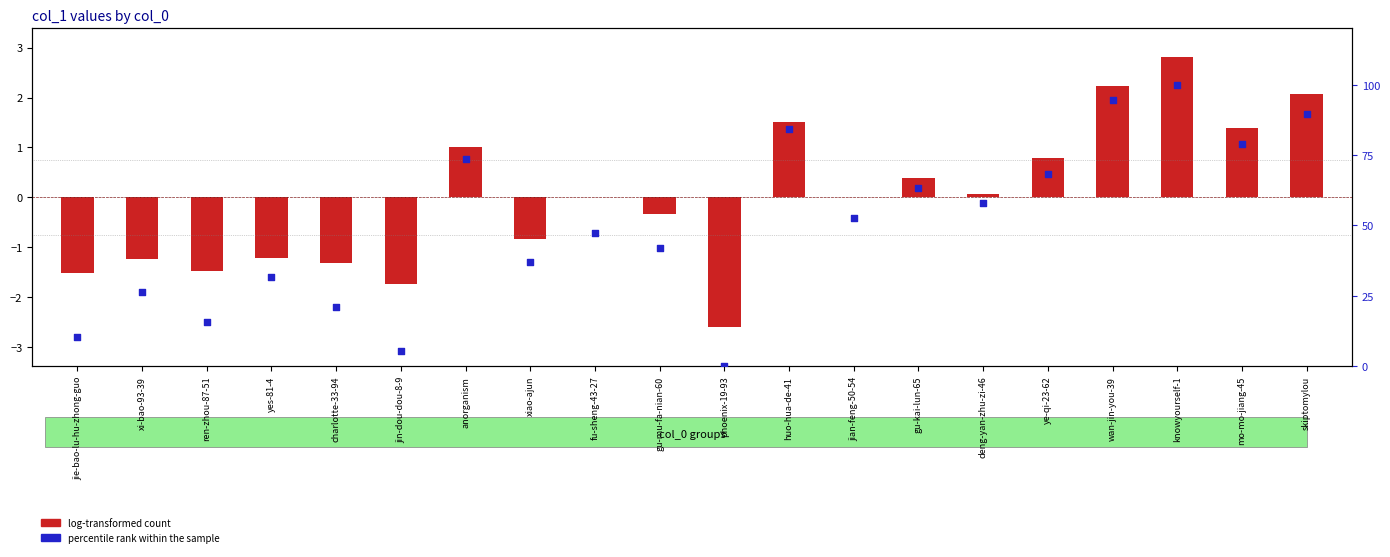

Between anorganism and jian-feng-50-54, which is larger?

anorganism